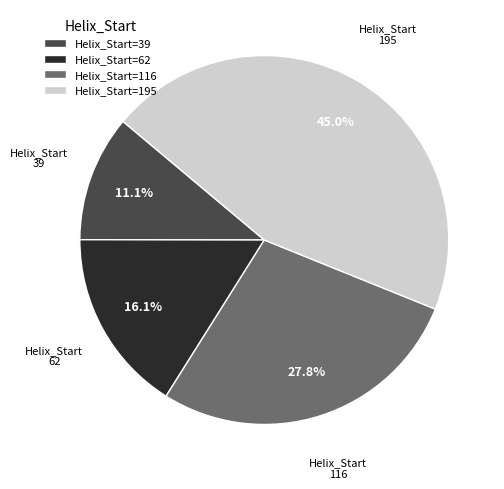

Rank the categories by value from lowest to highest.

Helix_Start=39, Helix_Start=62, Helix_Start=116, Helix_Start=195